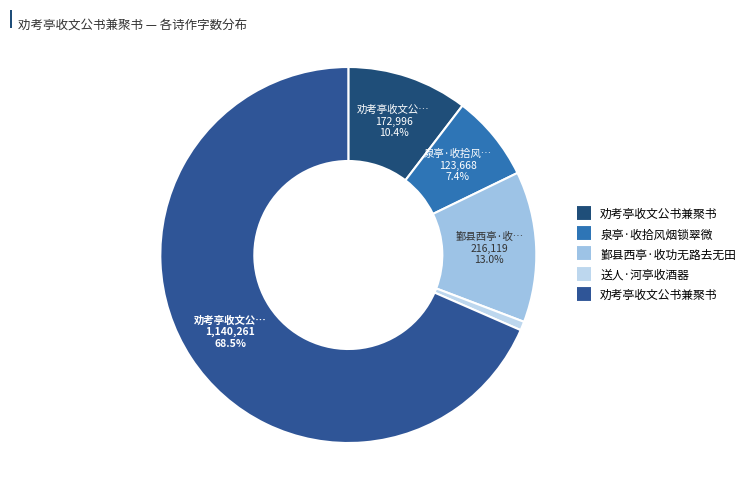

What is the smallest slice in the pie chart?

送人·河亭收酒器